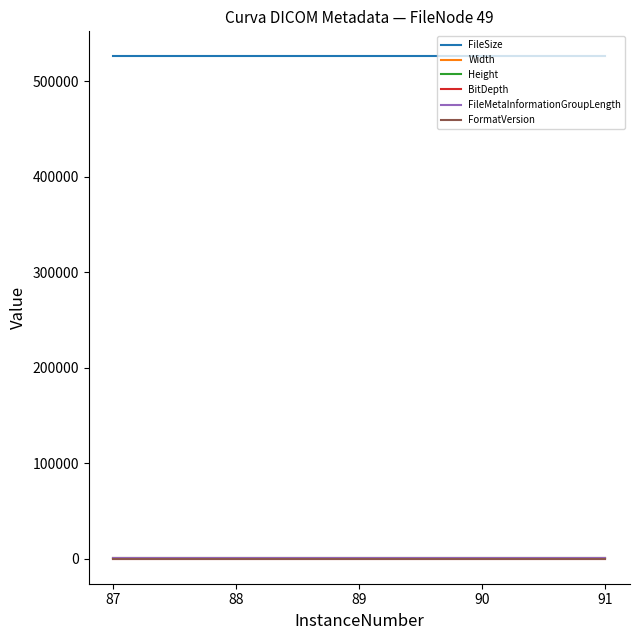

Is this an area chart (filled region under the line)?

No